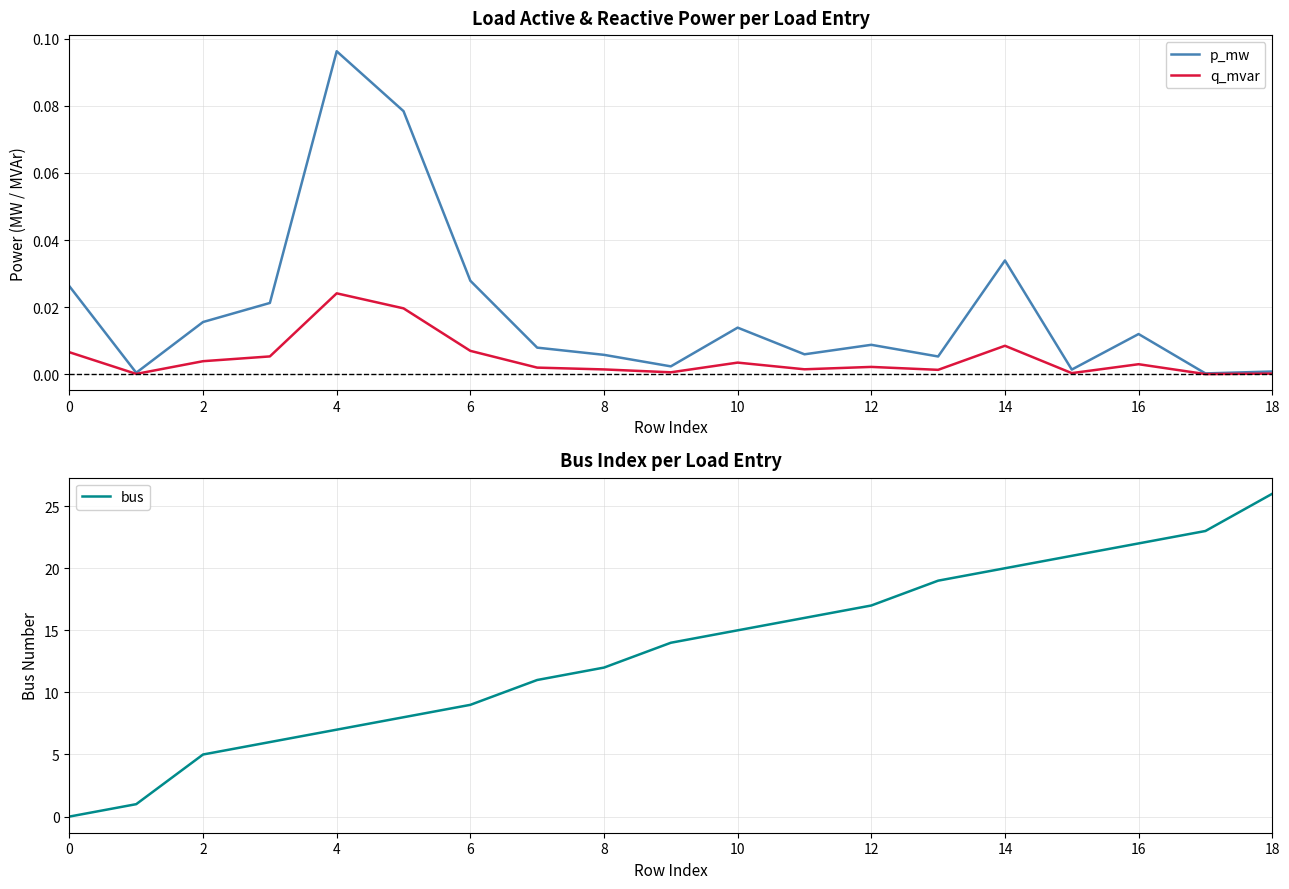

True or false: bus has a value of 22.4 at 10.

False